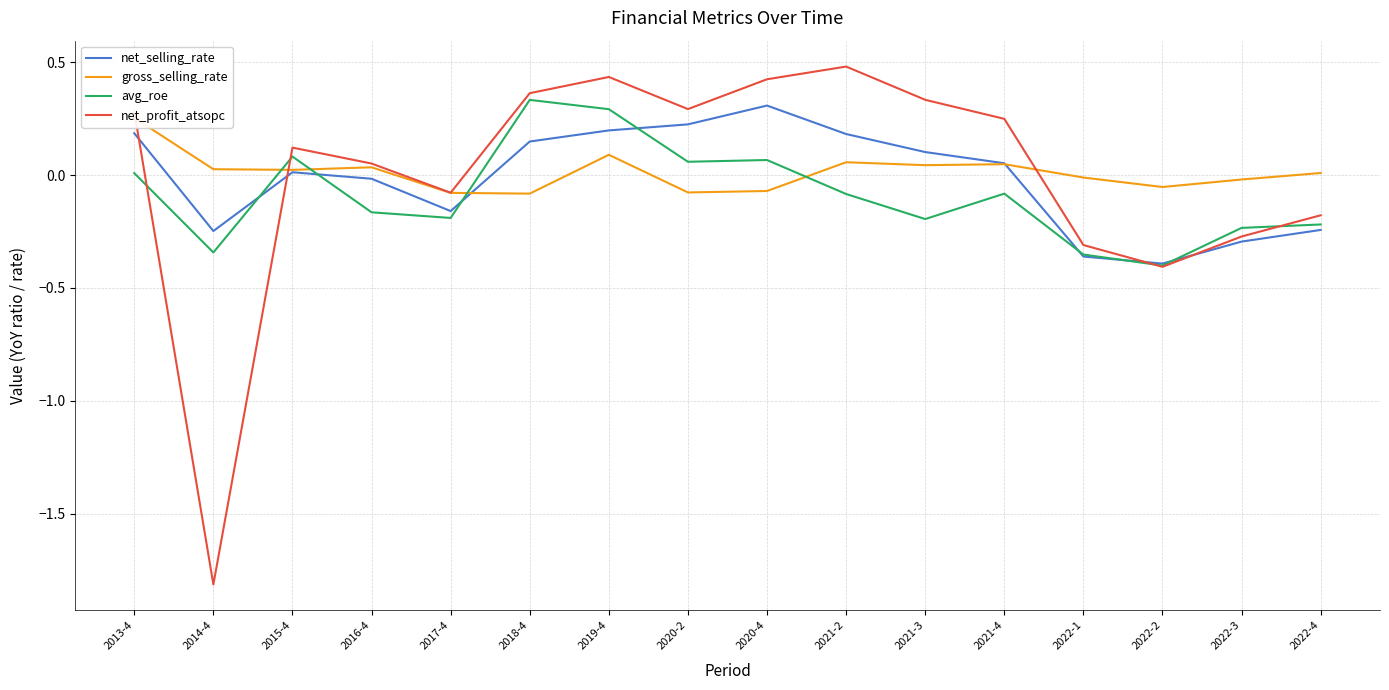

Reading left to right, what are all the values shown in this chart?

net_selling_rate: 2013-4=0.2	2014-4=-0.2	2015-4=0.0	2016-4=-0.0	2017-4=-0.2	2018-4=0.1	2019-4=0.2	2020-2=0.2	2020-4=0.3	2021-2=0.2	2021-3=0.1	2021-4=0.1	2022-1=-0.4	2022-2=-0.4	2022-3=-0.3	2022-4=-0.2
gross_selling_rate: 2013-4=0.3	2014-4=0.0	2015-4=0.0	2016-4=0.0	2017-4=-0.1	2018-4=-0.1	2019-4=0.1	2020-2=-0.1	2020-4=-0.1	2021-2=0.1	2021-3=0.0	2021-4=0.0	2022-1=-0.0	2022-2=-0.1	2022-3=-0.0	2022-4=0.0
avg_roe: 2013-4=0.0	2014-4=-0.3	2015-4=0.1	2016-4=-0.2	2017-4=-0.2	2018-4=0.3	2019-4=0.3	2020-2=0.1	2020-4=0.1	2021-2=-0.1	2021-3=-0.2	2021-4=-0.1	2022-1=-0.4	2022-2=-0.4	2022-3=-0.2	2022-4=-0.2
net_profit_atsopc: 2013-4=0.3	2014-4=-1.8	2015-4=0.1	2016-4=0.1	2017-4=-0.1	2018-4=0.4	2019-4=0.4	2020-2=0.3	2020-4=0.4	2021-2=0.5	2021-3=0.3	2021-4=0.2	2022-1=-0.3	2022-2=-0.4	2022-3=-0.3	2022-4=-0.2